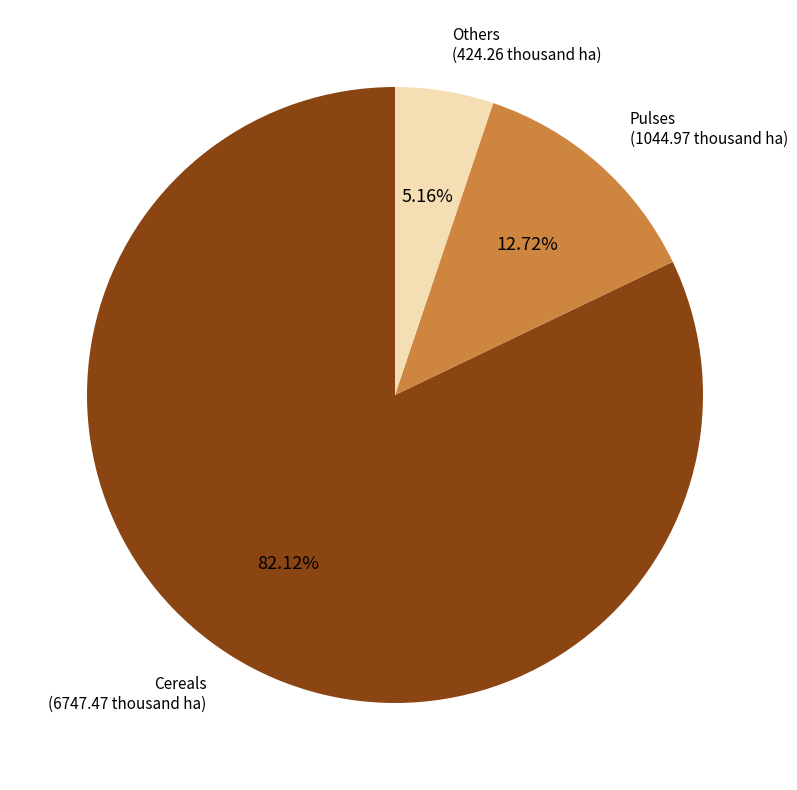

Does any single category account for the majority?

Yes